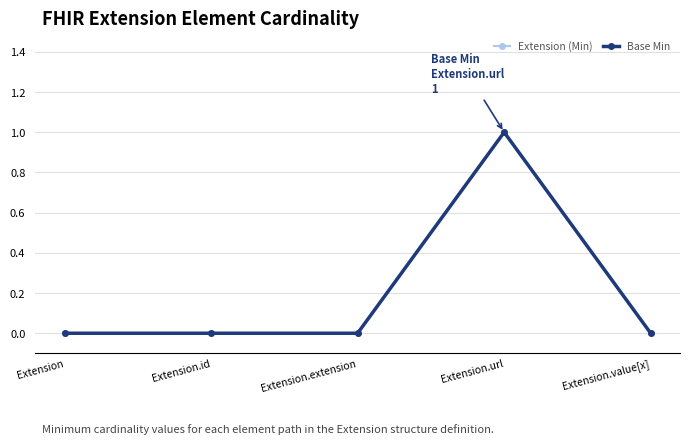

Is this an area chart (filled region under the line)?

No